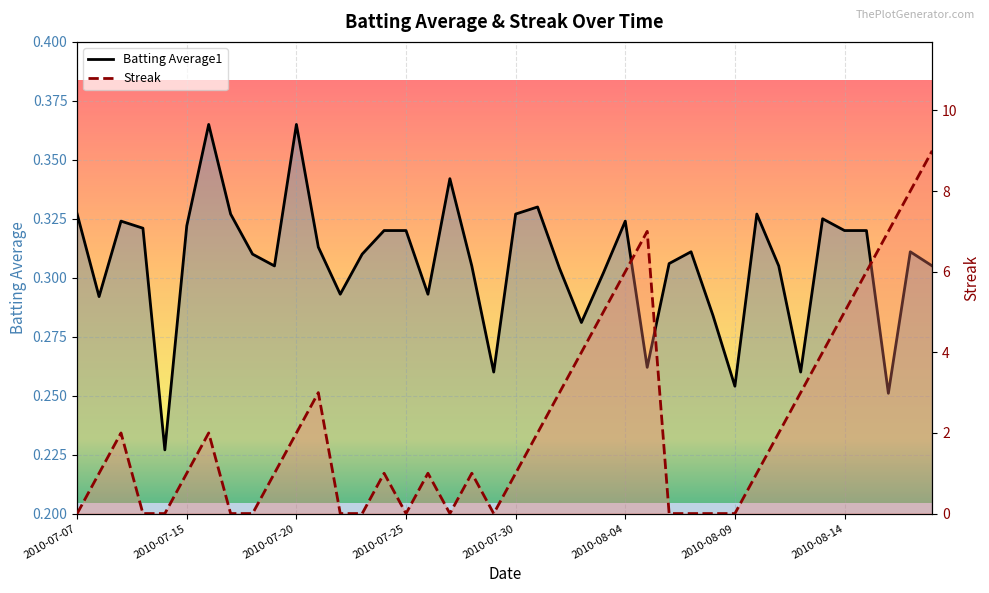

Where is Streak nearest to the value 4?

23